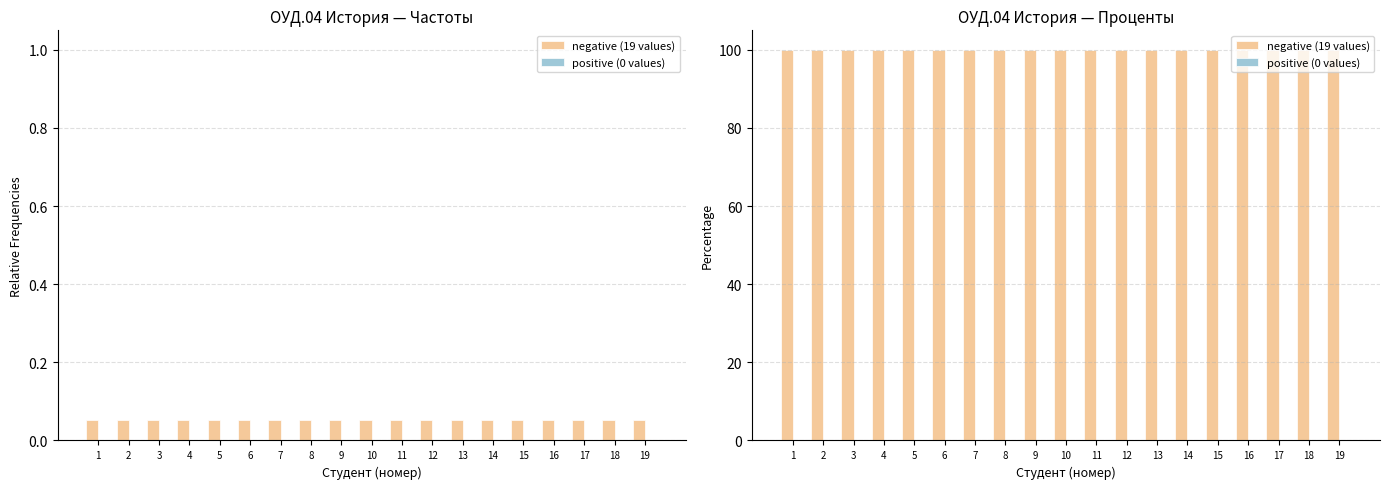

What is the highest value of the negative (19 values) series?

100.0